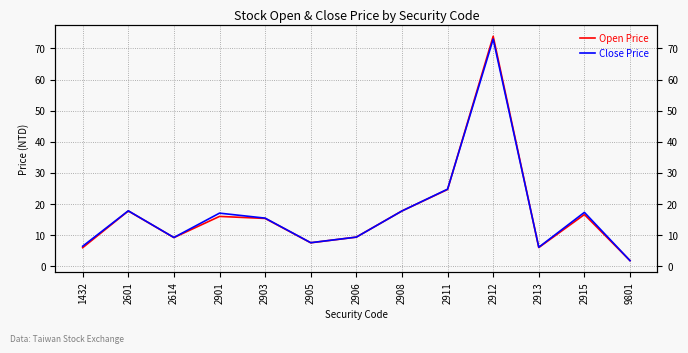

Reading right to left, what are all the values shown in this chart?

Open Price: 9801=1.9	2915=16.6	2913=6.0	2912=73.9	2911=24.7	2908=17.8	2906=9.4	2905=7.6	2903=15.4	2901=16.1	2614=9.2	2601=17.8	1432=6.0
Close Price: 9801=1.9	2915=17.4	2913=6.2	2912=73.0	2911=24.8	2908=17.8	2906=9.4	2905=7.6	2903=15.5	2901=17.1	2614=9.3	2601=17.9	1432=6.5